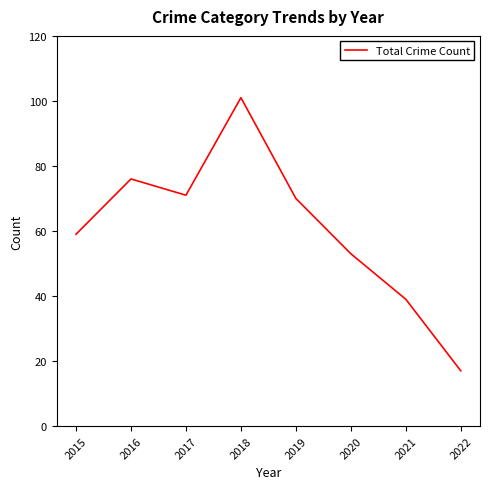

At which category does the data reach its first local peak?

2016